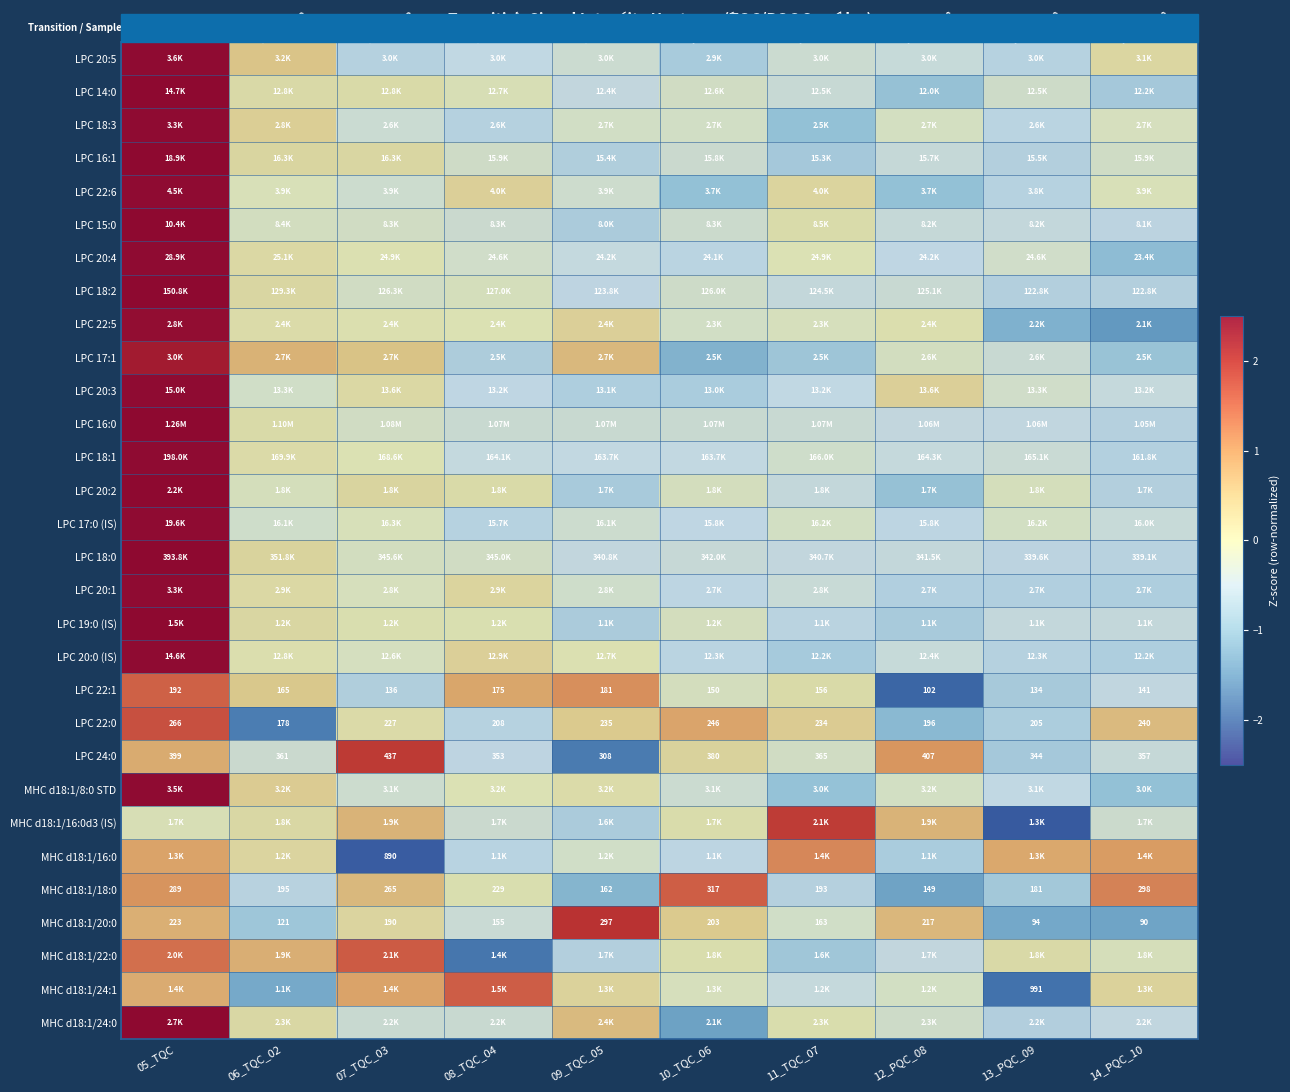

At which label does LPC 22:5 first exceed 0?

05_TQC